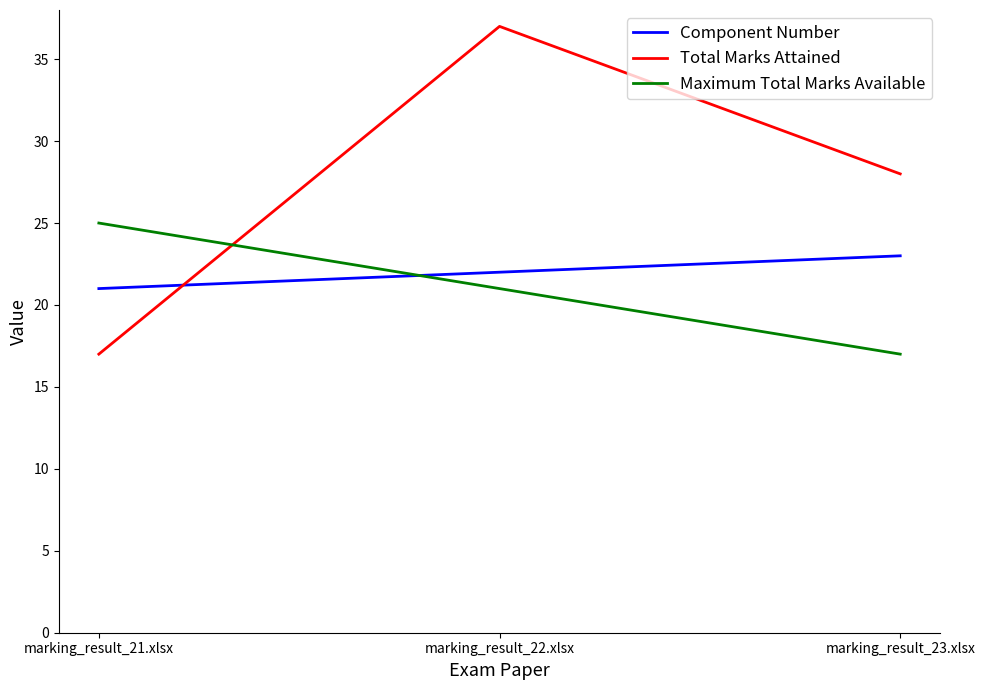

Reading left to right, what are all the values shown in this chart?

Component Number: marking_result_21.xlsx=21	marking_result_22.xlsx=22	marking_result_23.xlsx=23
Total Marks Attained: marking_result_21.xlsx=17	marking_result_22.xlsx=37	marking_result_23.xlsx=28
Maximum Total Marks Available: marking_result_21.xlsx=25	marking_result_22.xlsx=21	marking_result_23.xlsx=17